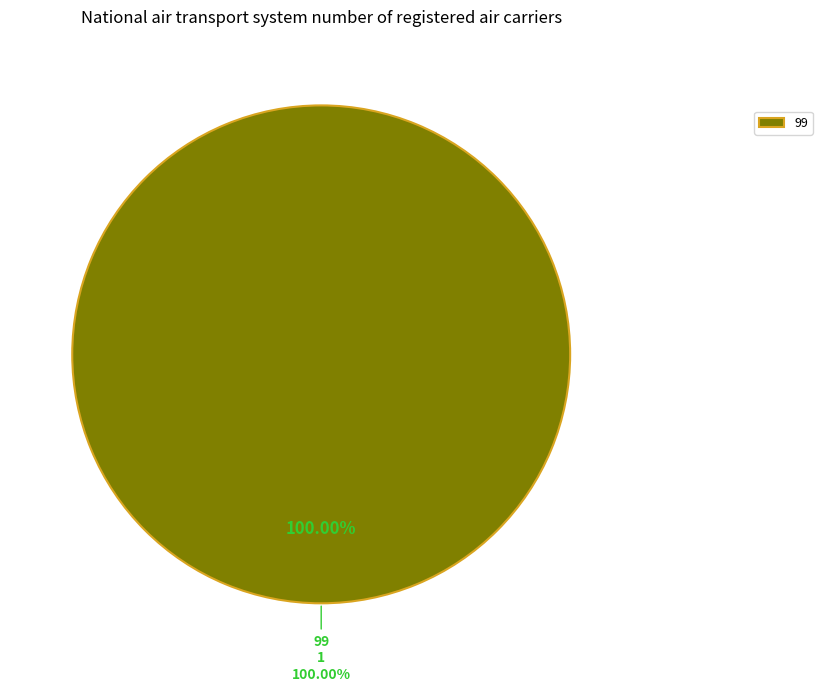

Combined, what portion of the pie is 333,475,0000 and 99?

100.0%